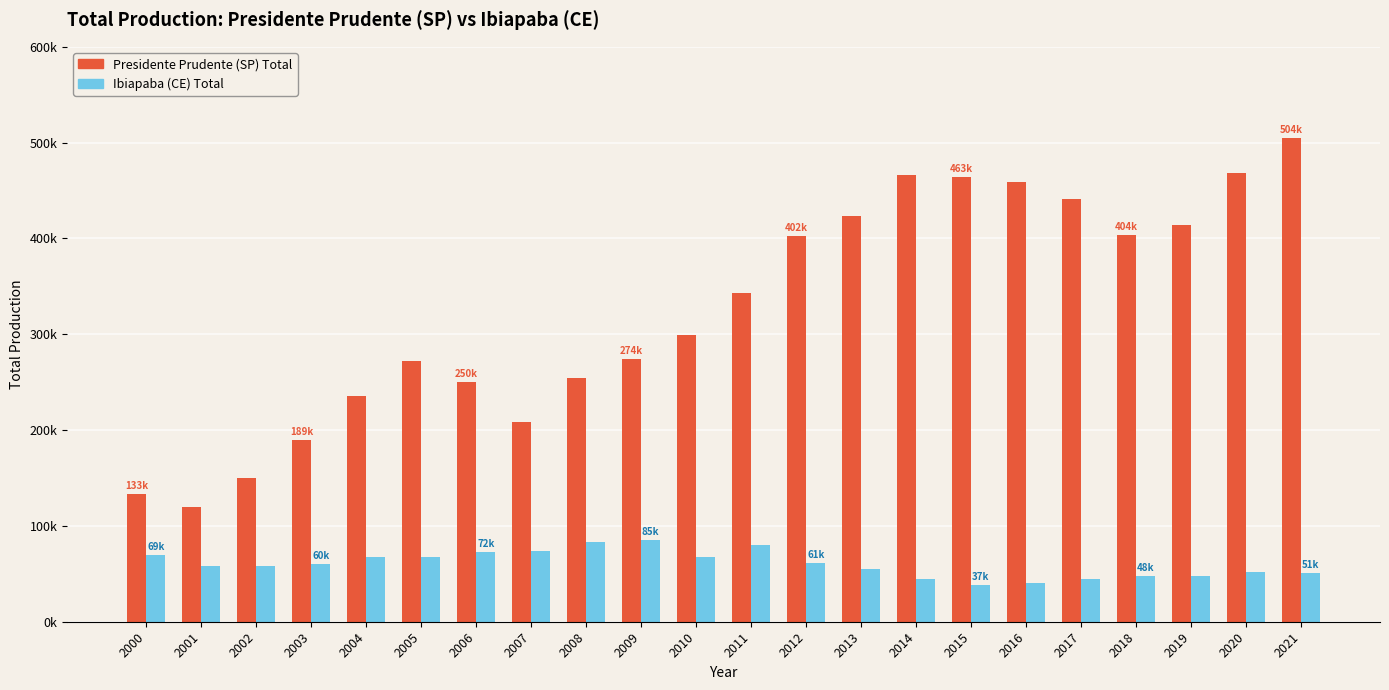

What are all the series names shown in the legend?

Presidente Prudente (SP) Total, Ibiapaba (CE) Total